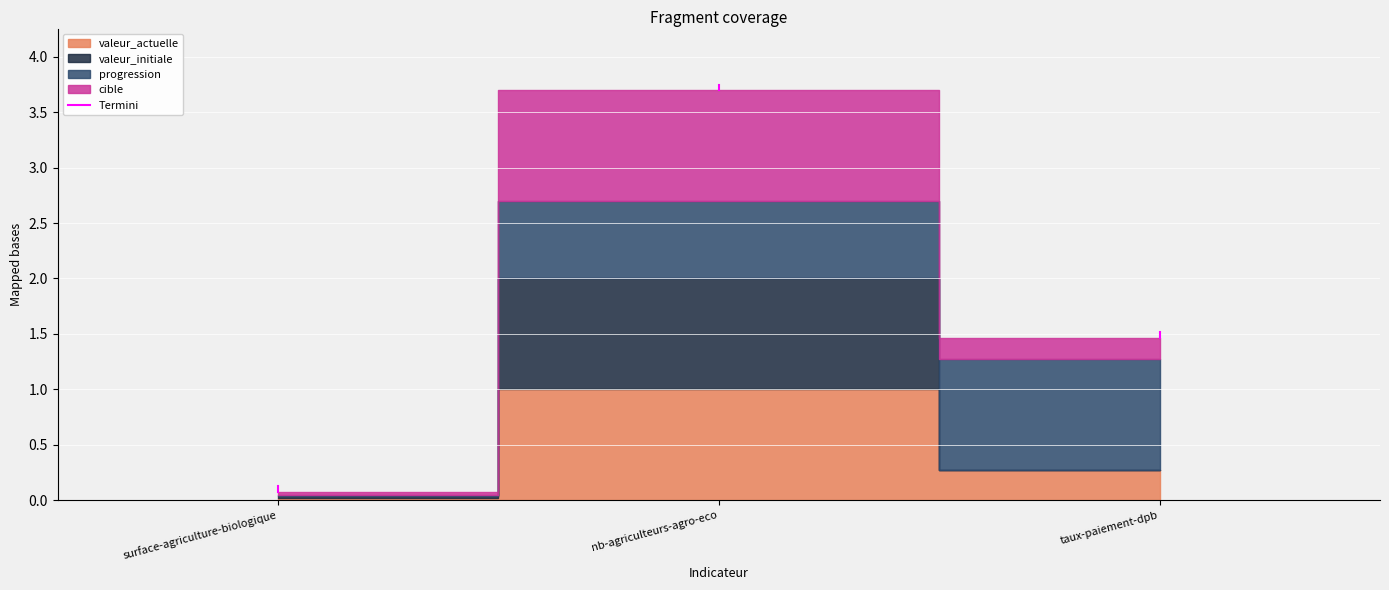

What is the average value?

0.1